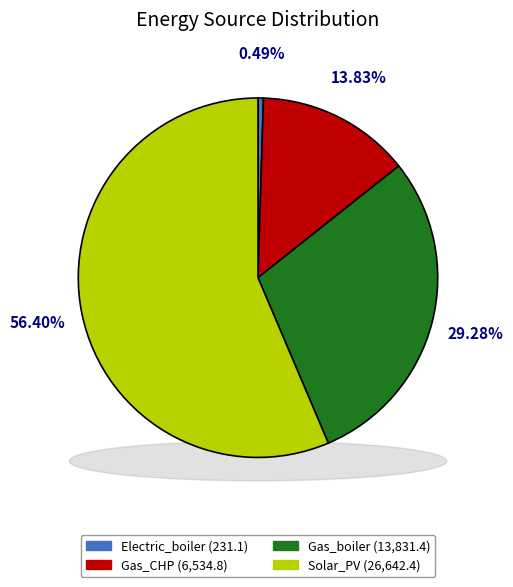

To the nearest percent, what is the average slice percentage?

25%